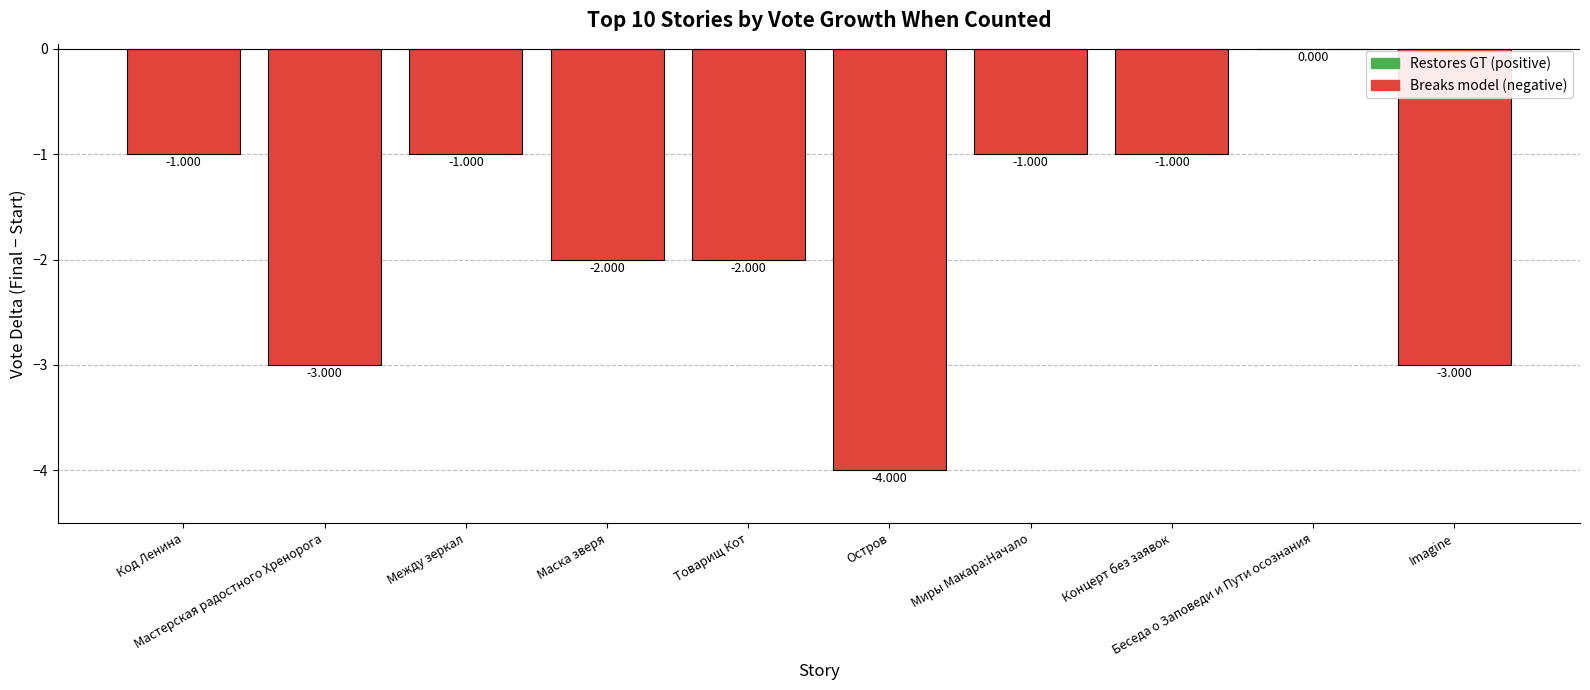

Are the bars horizontal?

No